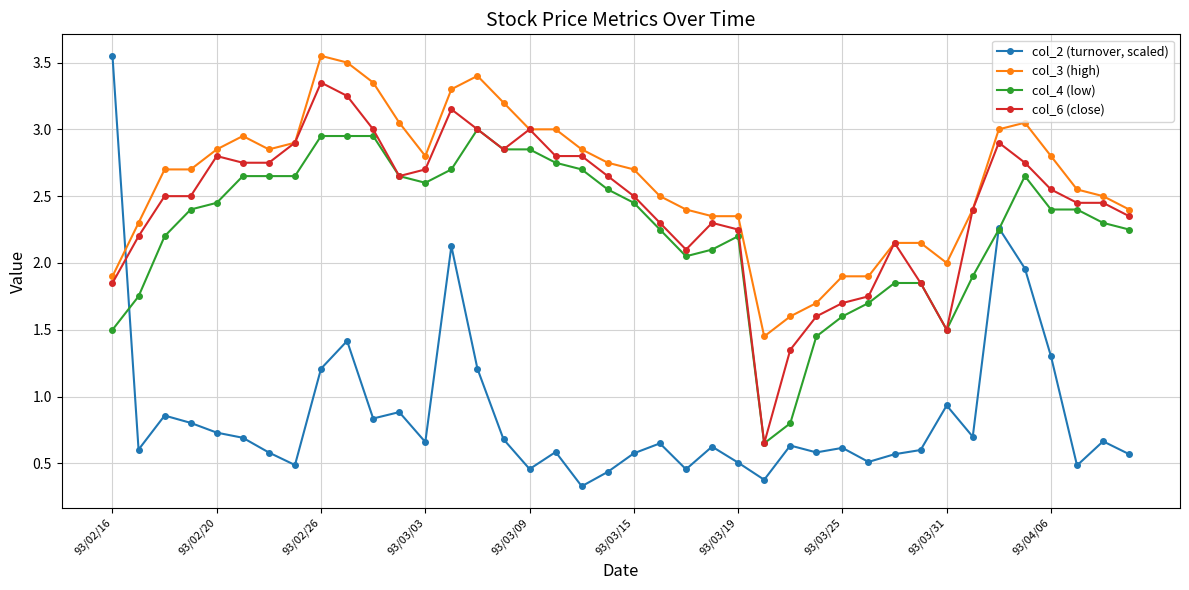

True or false: col_4 (low) and col_3 (high) intersect in this chart.

False